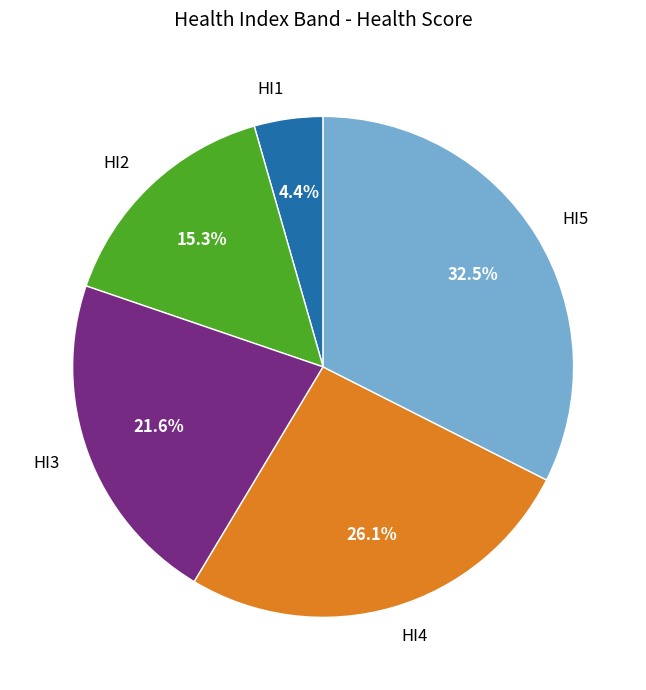

To the nearest percent, what is the combined percentage of HI2 and HI4?

41%